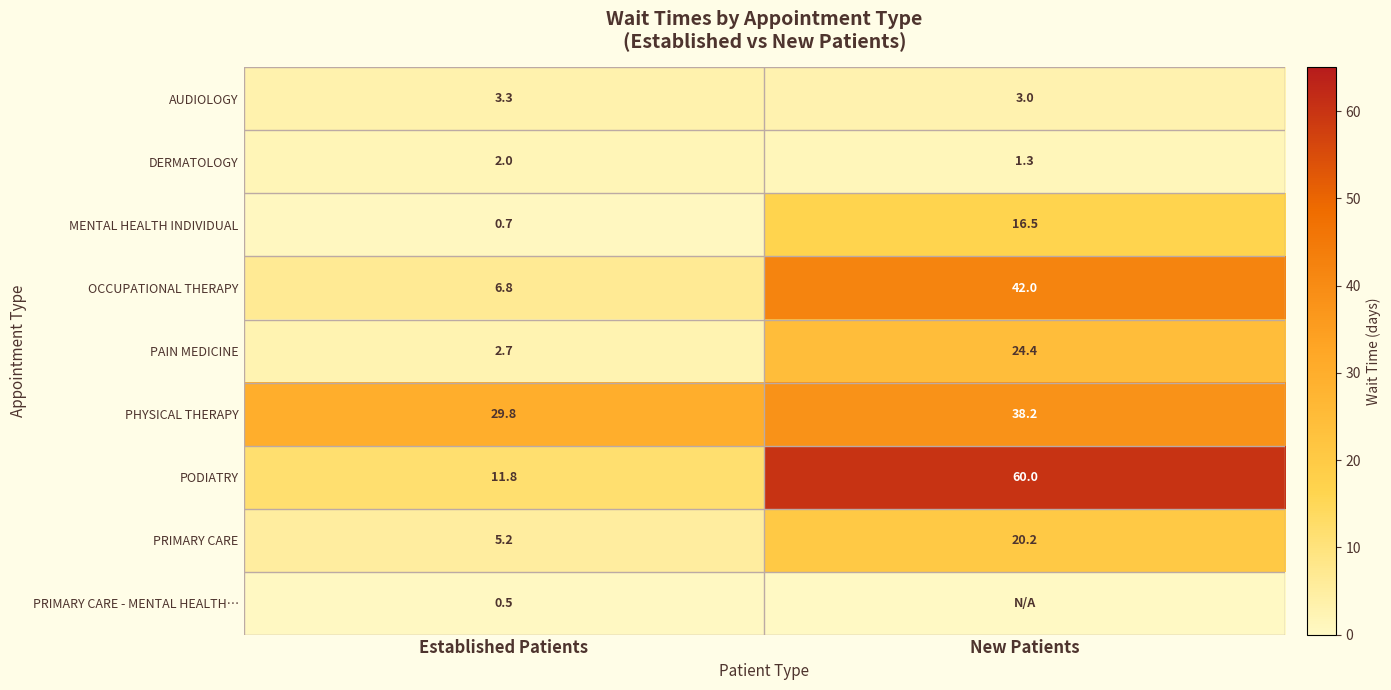

Rank the series at Established Patients from lowest to highest value.

PRIMARY CARE - MENTAL HEALTH…, MENTAL HEALTH INDIVIDUAL, DERMATOLOGY, PAIN MEDICINE, AUDIOLOGY, PRIMARY CARE, OCCUPATIONAL THERAPY, PODIATRY, PHYSICAL THERAPY